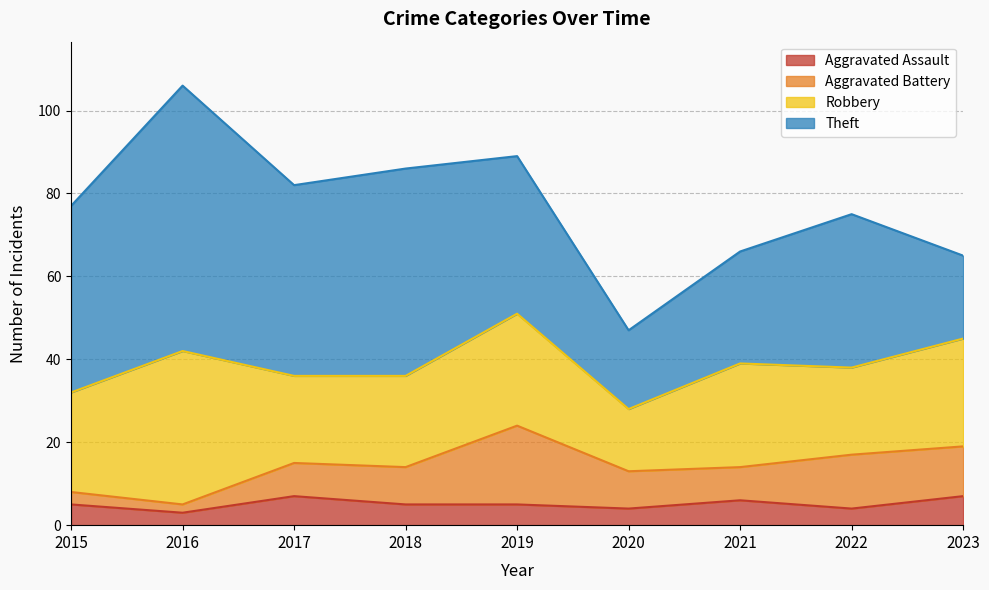

At which label is Robbery closest to 26?

2023